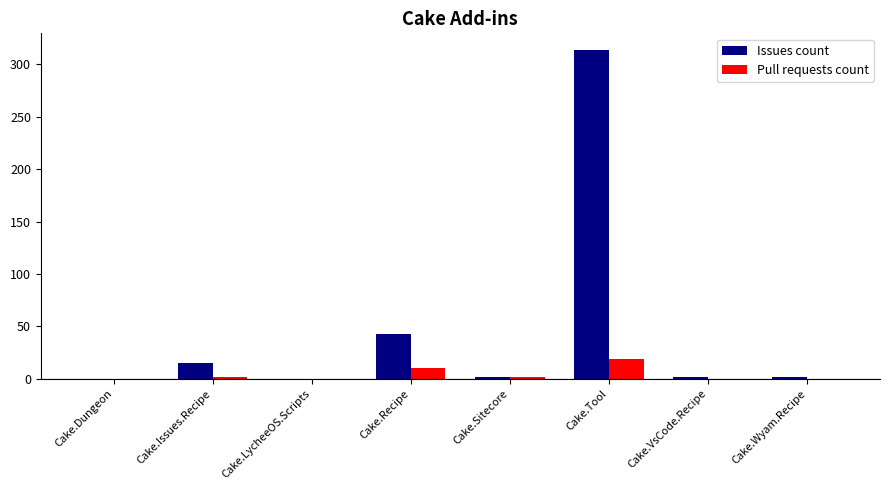

What is the greatest value displayed?

314